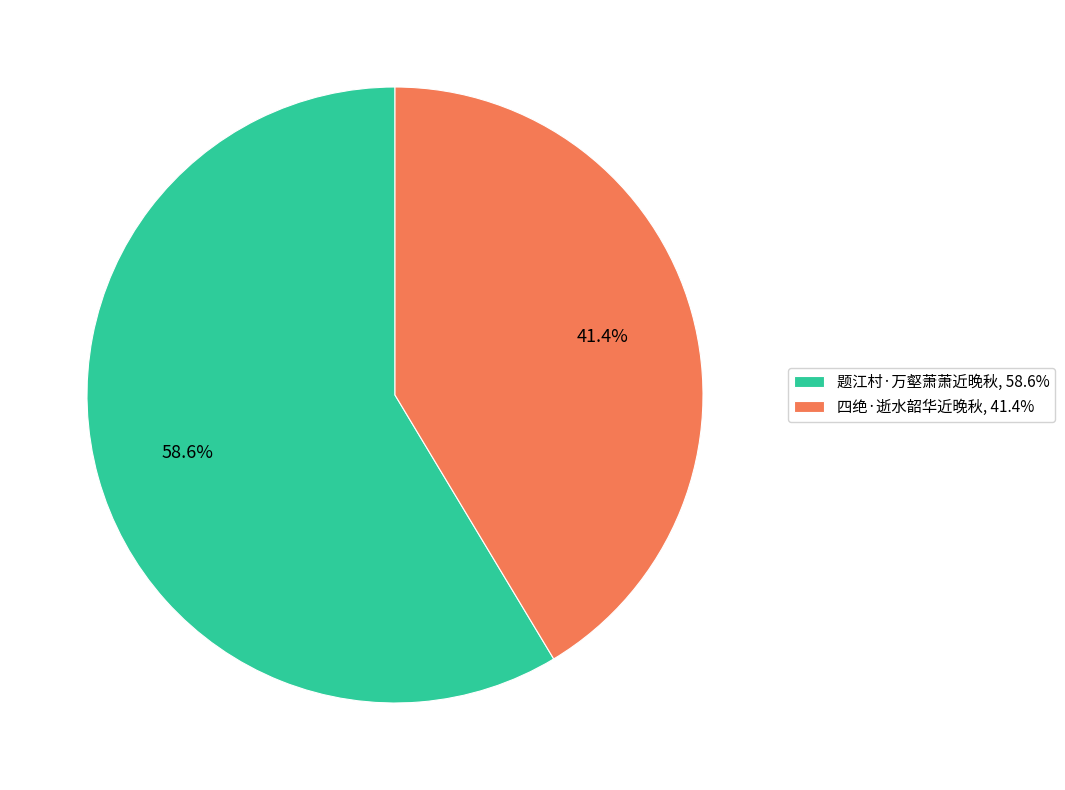

The 题江村·万壑萧萧近晚秋 slice represents 59% of the pie. True or false?

True